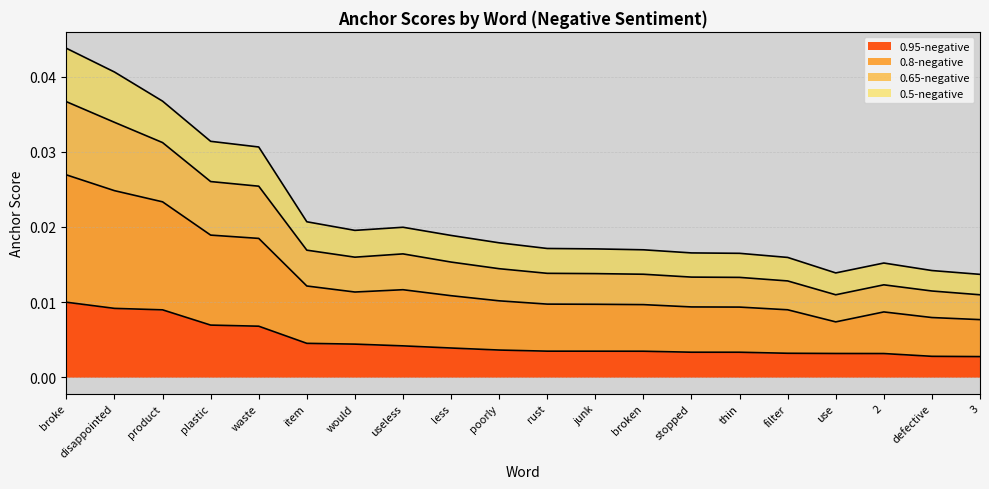

True or false: 0.8-negative has a value of 0.0 at stopped.

True